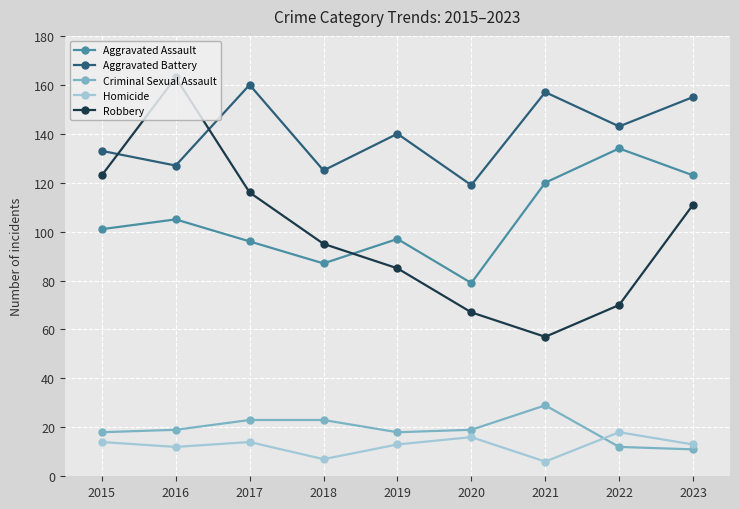

At which category does Aggravated Battery reach its first local valley?

2016